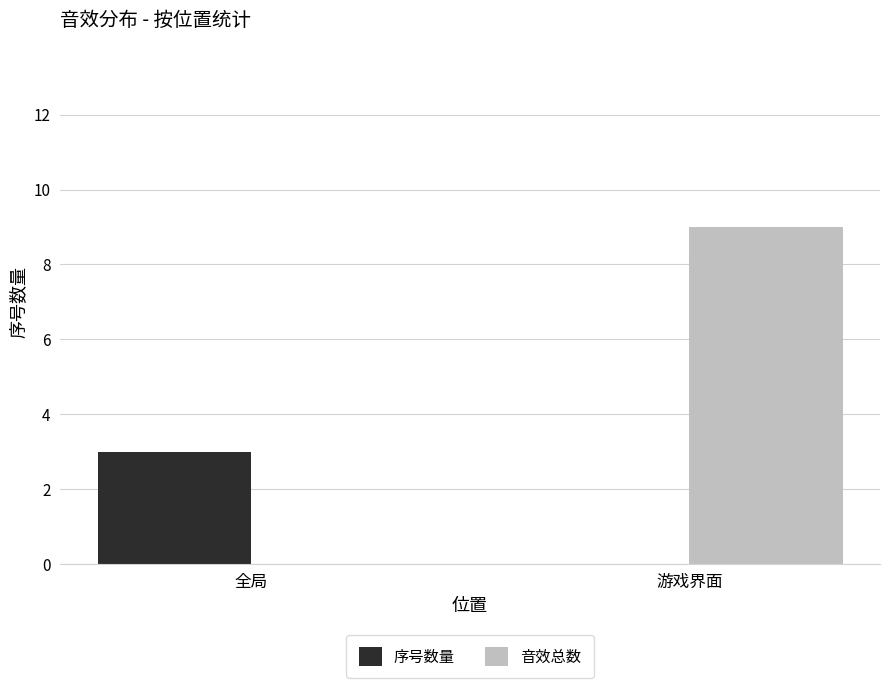

What is the highest value of the 序号数量 series?

3